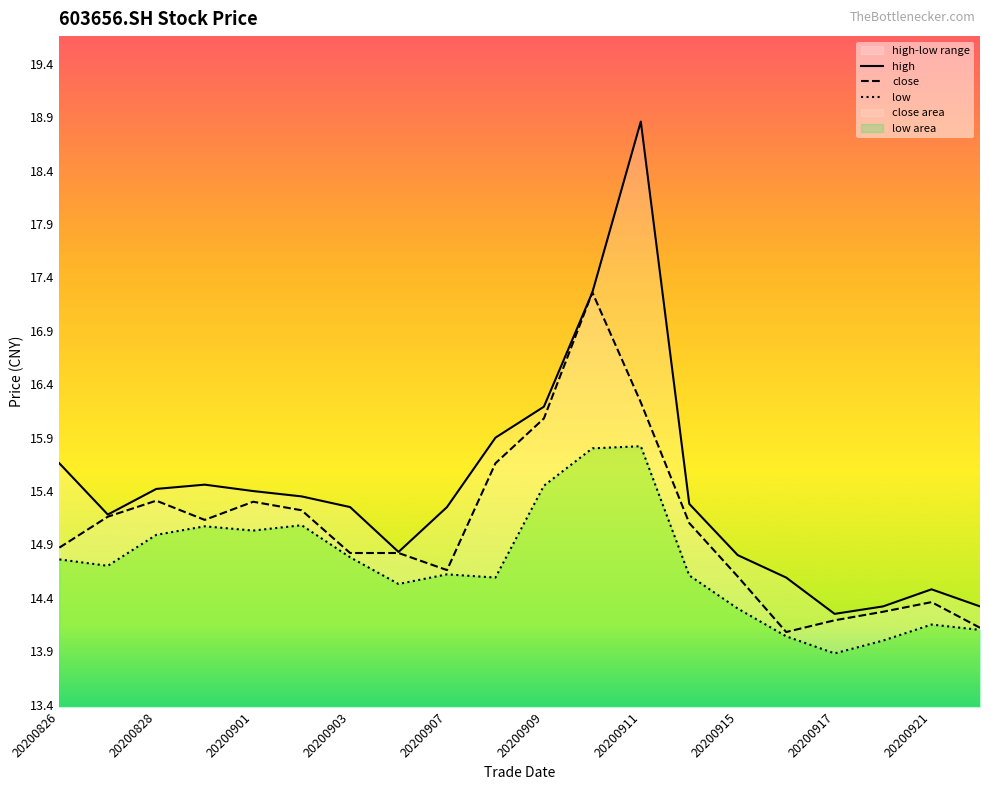

True or false: close has more than 1 interior local peaks.

True